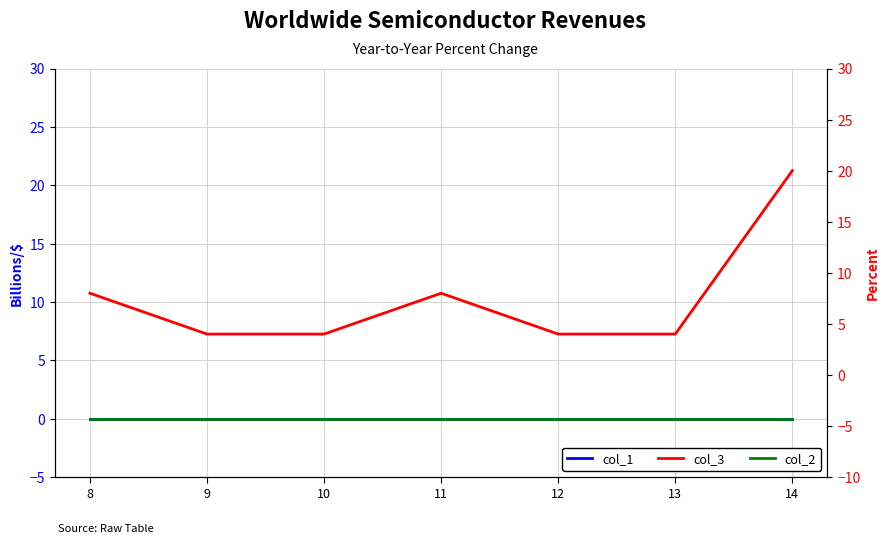

What are all the series names shown in the legend?

col_1, col_2, col_3